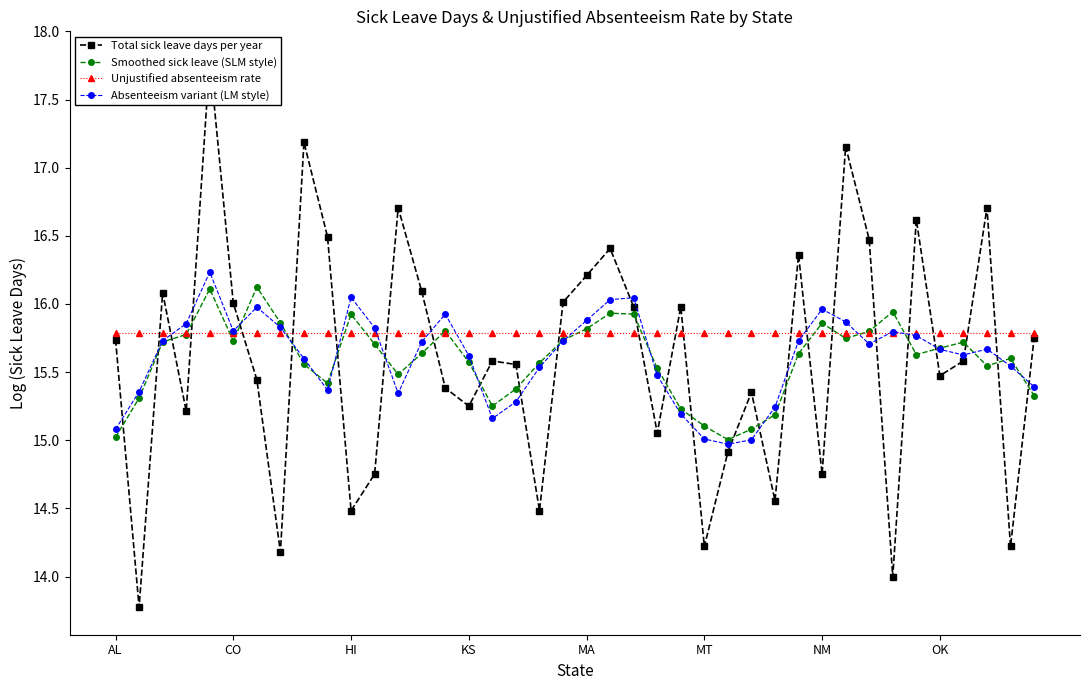

True or false: Absenteeism variant (LM style) has more than 2 interior local peaks.

True